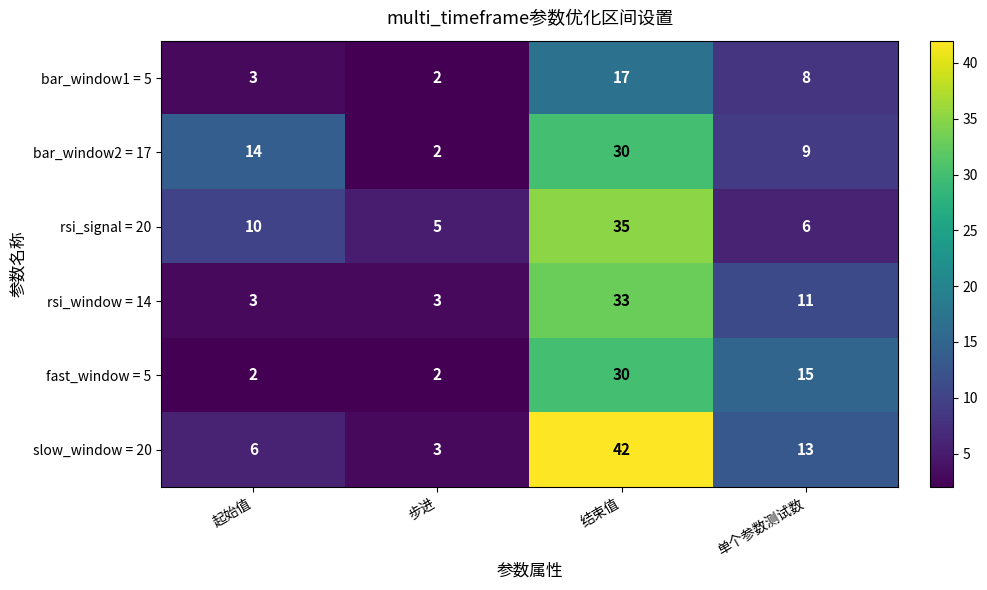

Rank the categories by slow_window = 20 value from lowest to highest.

步进, 起始值, 单个参数测试数, 结束值